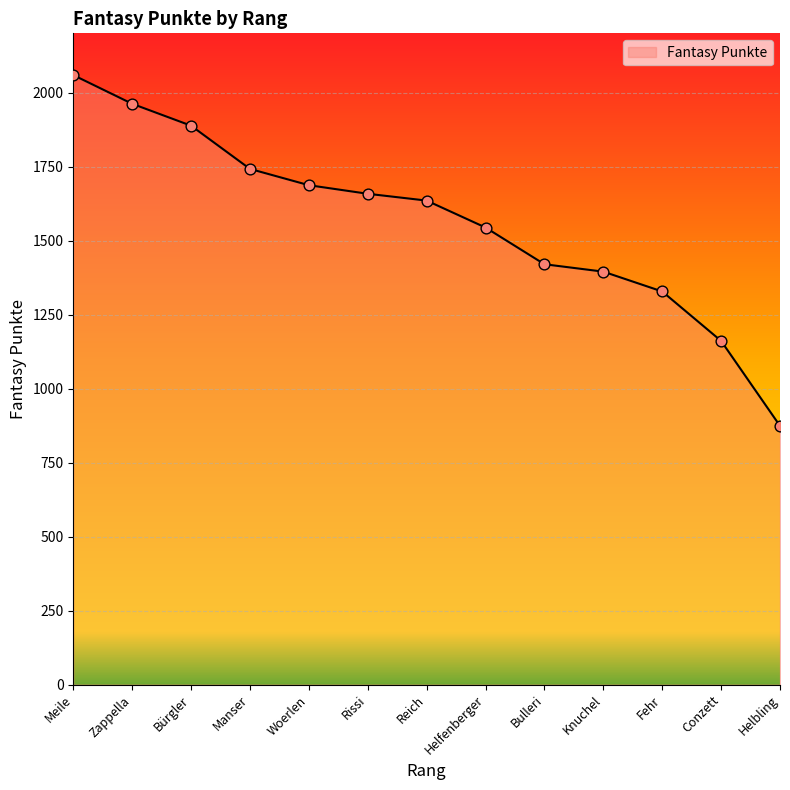

Between Bulleri and Conzett, which is larger?

Bulleri